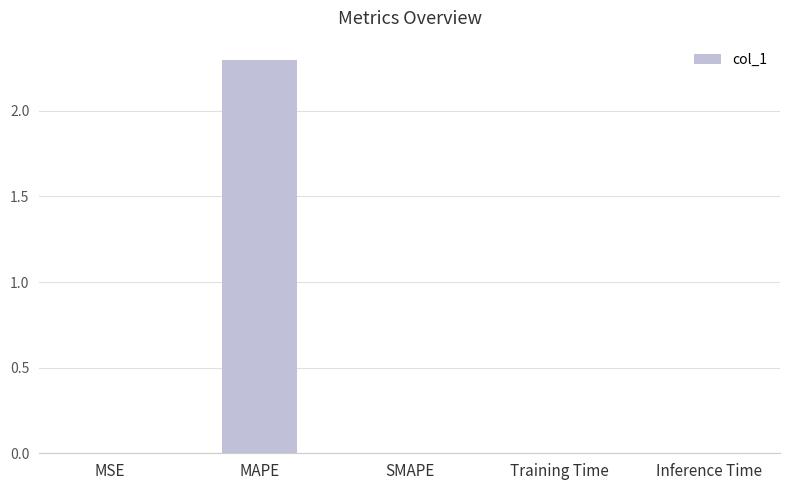

Which label corresponds to the largest value in the chart?

MAPE